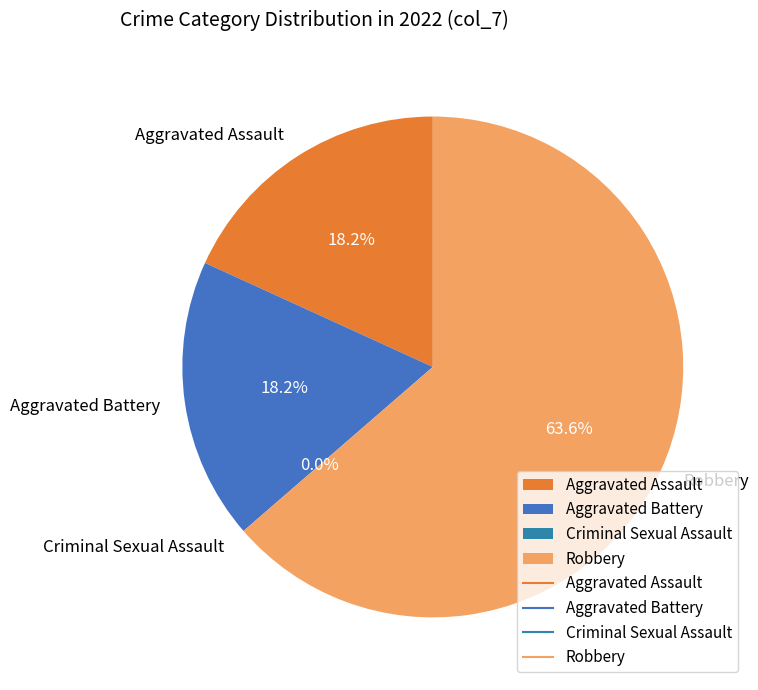

What percentage is the Robbery slice, to the nearest percent?

64%